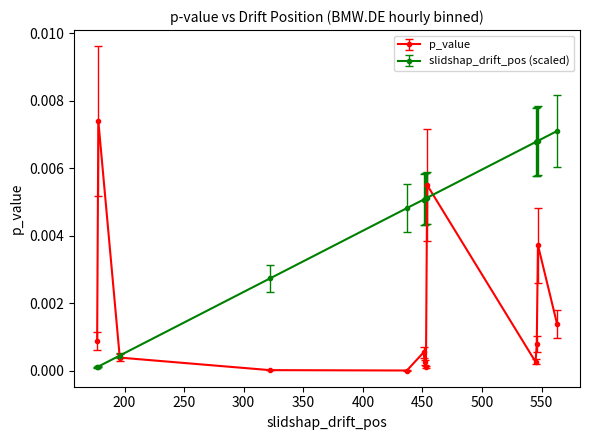

In p_value, how many points are lower than both neighbors (excluding endpoints)?

3